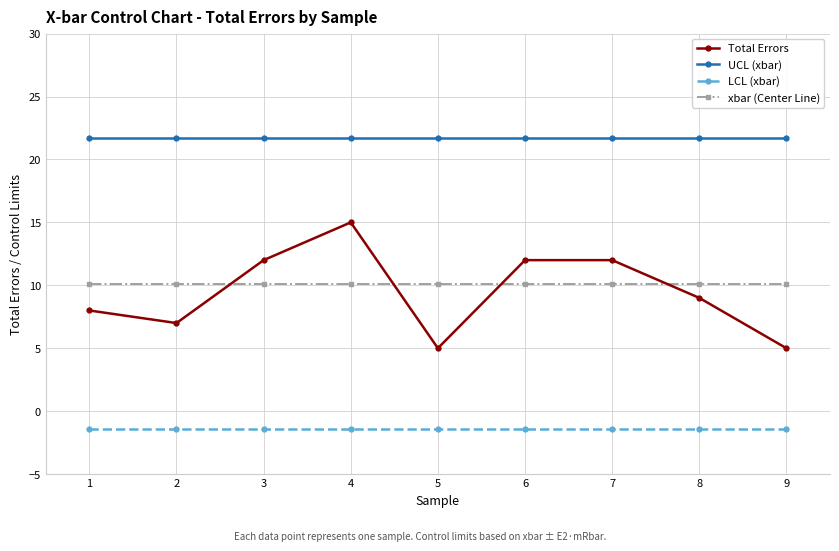

At 1, list the series in order from smallest to largest.

LCL (xbar), Total Errors, xbar (Center Line), UCL (xbar)